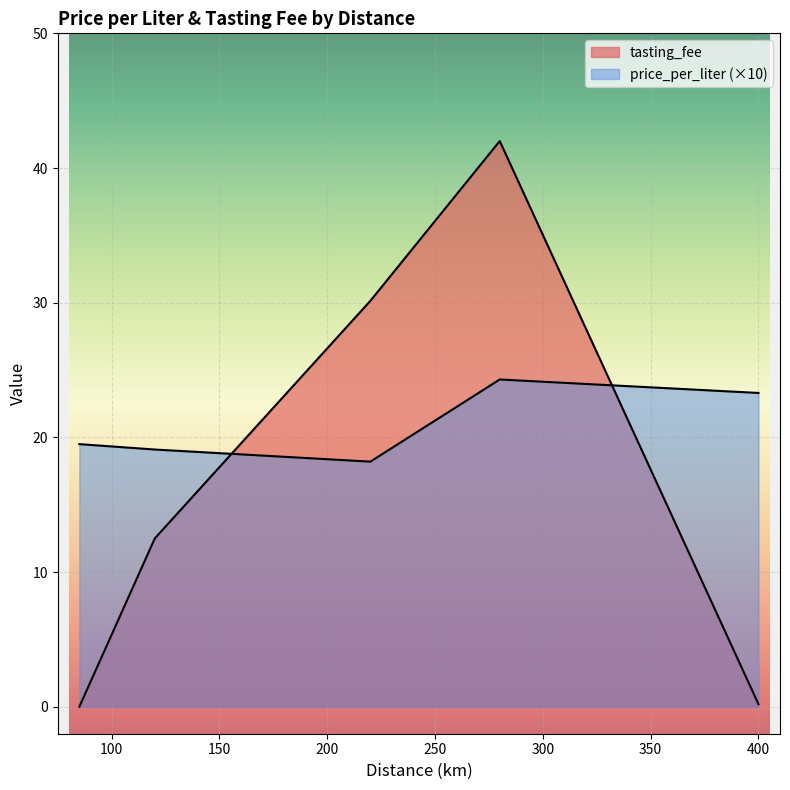

What is the greatest value displayed?

42.0